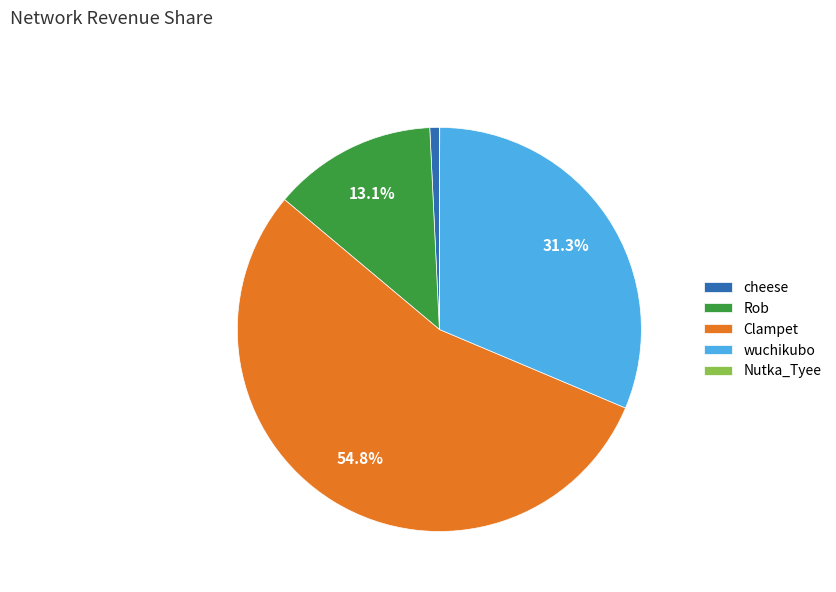

To the nearest percent, what is the average slice percentage?

20%